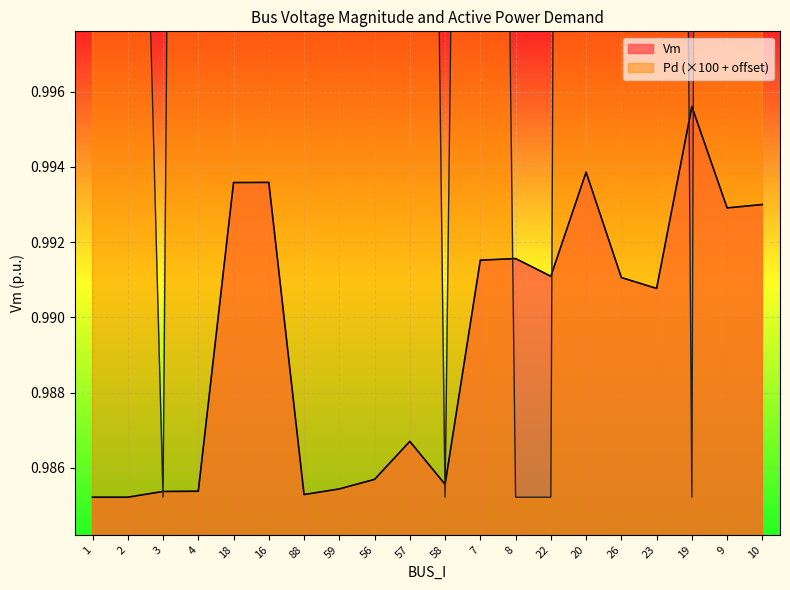

Rank the series at 18 from highest to lowest value.

Pd, Vm